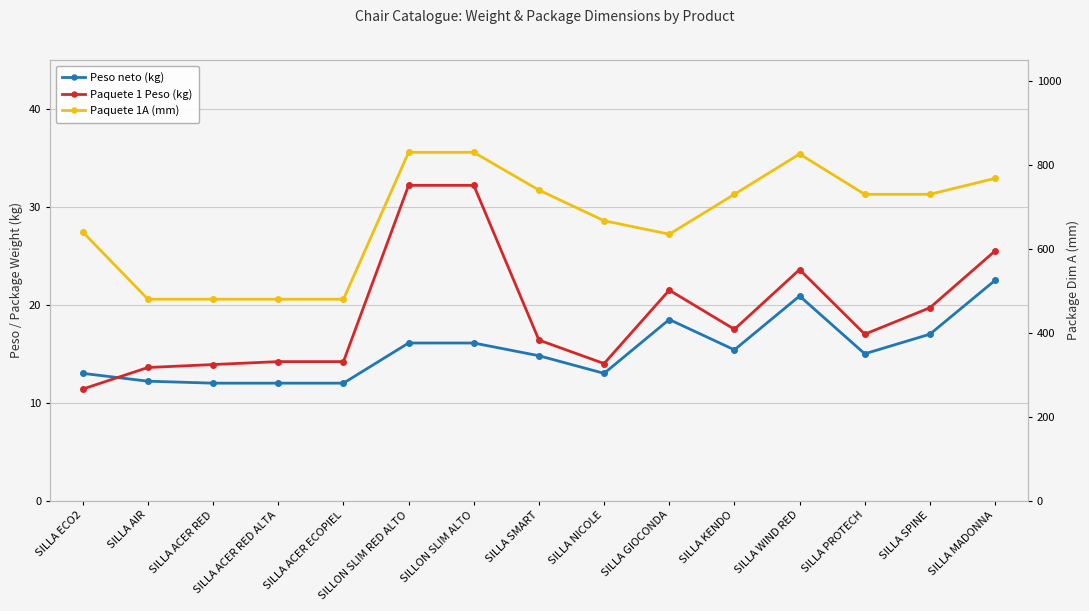

Reading left to right, transcribe all the data shown in this chart.

Peso neto (kg): SILLA ECO2=13.0	SILLA AIR=12.2	SILLA ACER RED=12.0	SILLA ACER RED ALTA=12.0	SILLA ACER ECOPIEL=12.0	SILLON SLIM RED ALTO=16.1	SILLON SLIM ALTO=16.1	SILLA SMART=14.8	SILLA NICOLE=13.0	SILLA GIOCONDA=18.5	SILLA KENDO=15.4	SILLA WIND RED=20.9	SILLA PROTECH=15.0	SILLA SPINE=17.0	SILLA MADONNA=22.5
Paquete 1 Peso (kg): SILLA ECO2=11.4	SILLA AIR=13.6	SILLA ACER RED=13.9	SILLA ACER RED ALTA=14.2	SILLA ACER ECOPIEL=14.2	SILLON SLIM RED ALTO=32.2	SILLON SLIM ALTO=32.2	SILLA SMART=16.4	SILLA NICOLE=14.0	SILLA GIOCONDA=21.5	SILLA KENDO=17.5	SILLA WIND RED=23.6	SILLA PROTECH=17.0	SILLA SPINE=19.7	SILLA MADONNA=25.5
Paquete 1A (mm): SILLA ECO2=640.0	SILLA AIR=480.0	SILLA ACER RED=480.0	SILLA ACER RED ALTA=480.0	SILLA ACER ECOPIEL=480.0	SILLON SLIM RED ALTO=830.0	SILLON SLIM ALTO=830.0	SILLA SMART=740.0	SILLA NICOLE=667.0	SILLA GIOCONDA=635.0	SILLA KENDO=730.0	SILLA WIND RED=826.0	SILLA PROTECH=730.0	SILLA SPINE=730.0	SILLA MADONNA=768.0